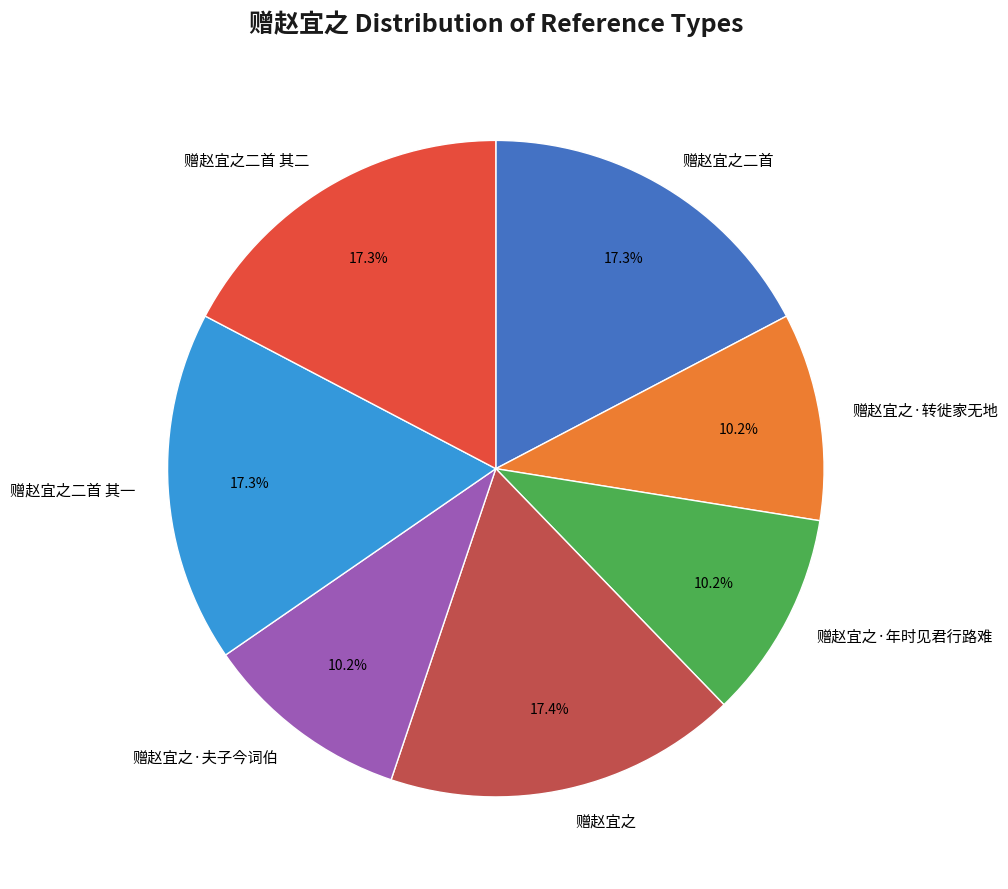

To the nearest percent, what percentage of the pie is 赠赵宜之·年时见君行路难?

10%